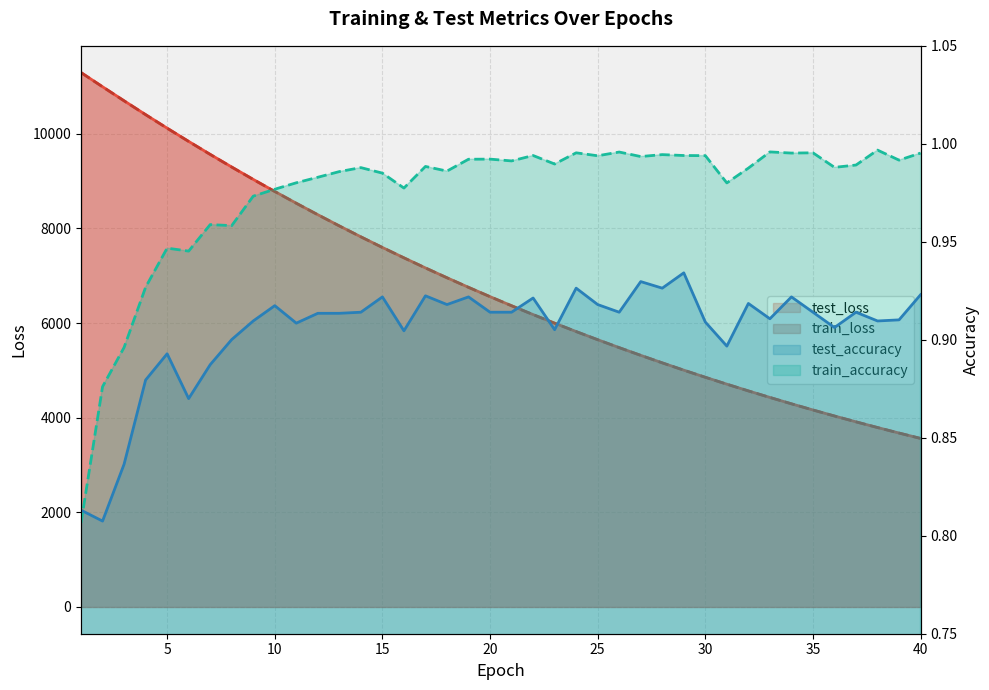

What is the total value across all series at 32?

9136.0